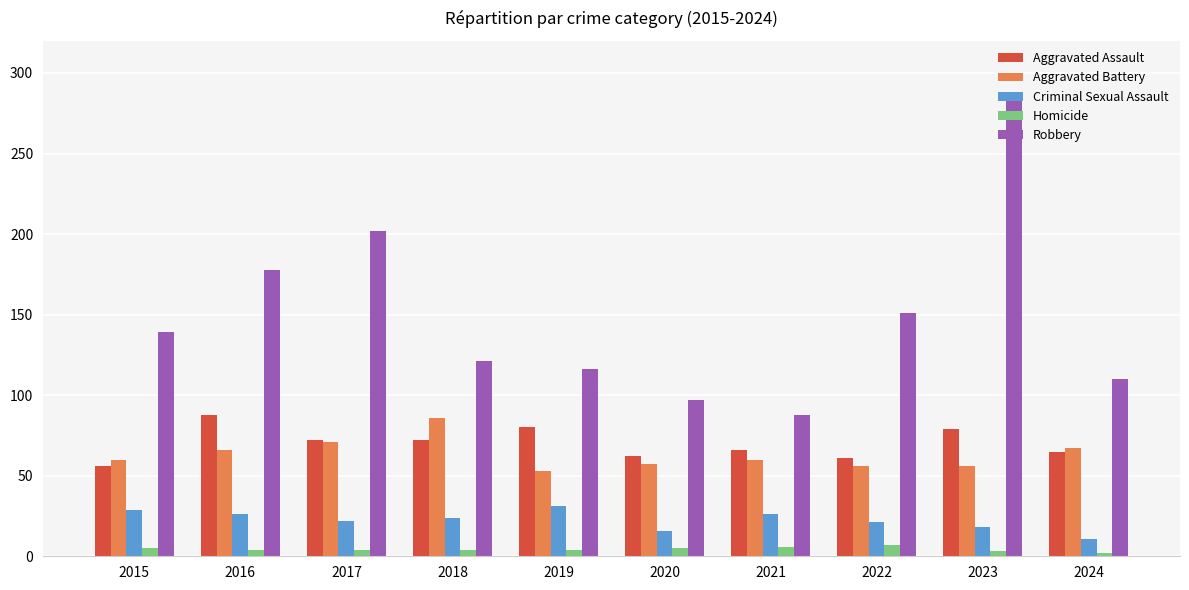

The value of Criminal Sexual Assault at 2015 is 29. True or false?

True